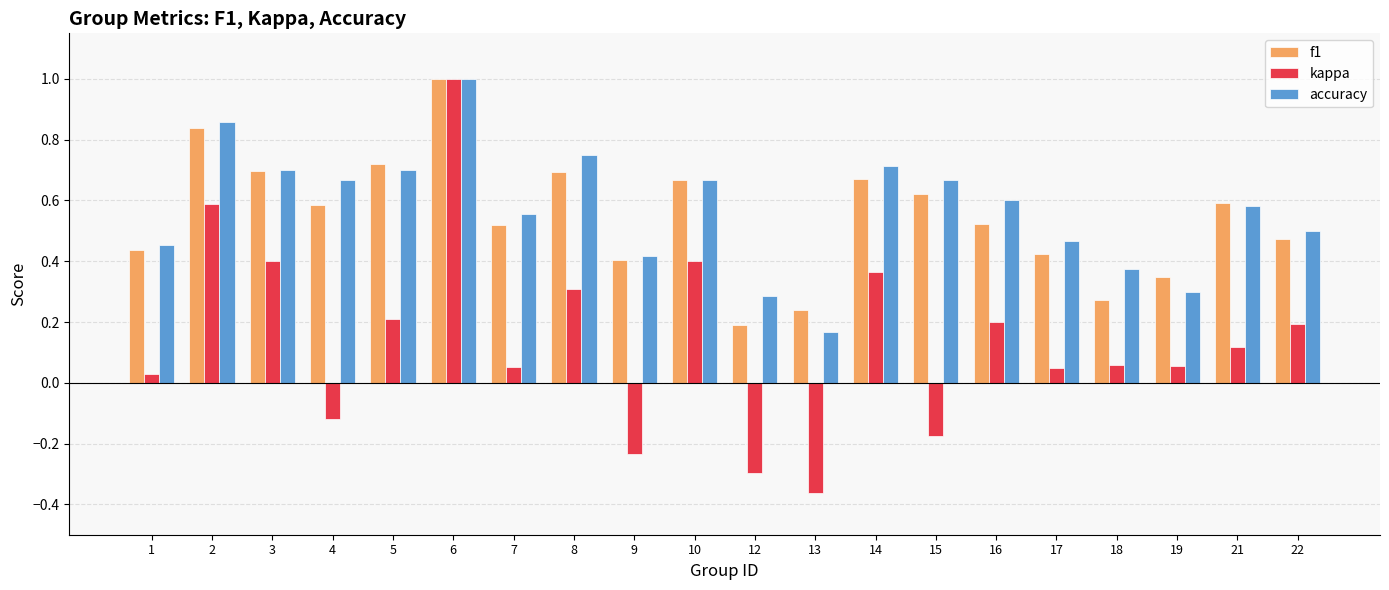

How many series are shown in this chart?

3